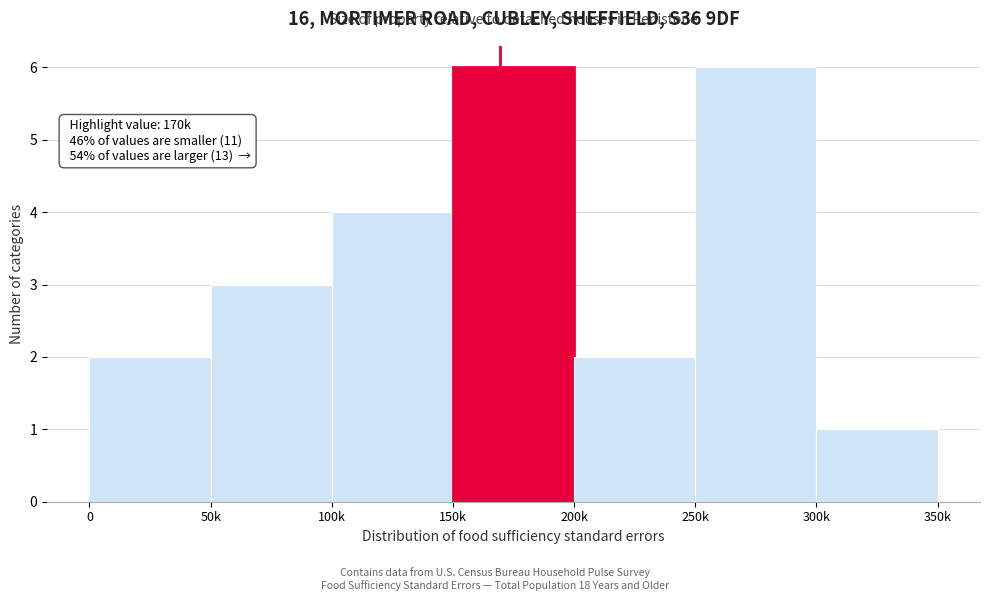

Reading right to left, extract all data points from this chart.

1	6	2	6	4	3	2